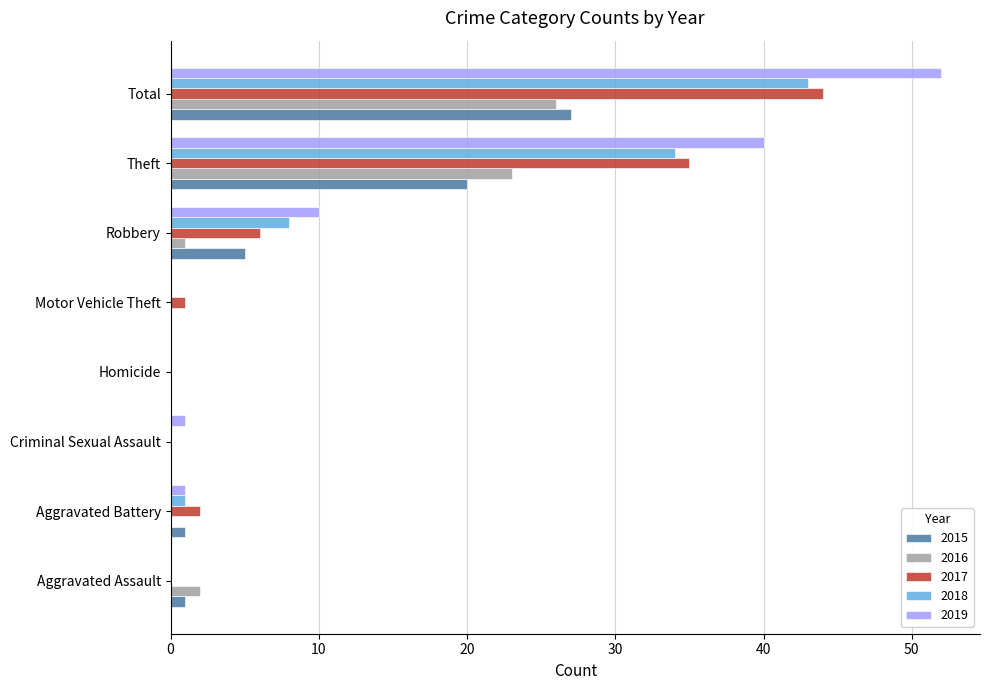

What is the difference between the 2016 values at Motor Vehicle Theft and Theft?

23